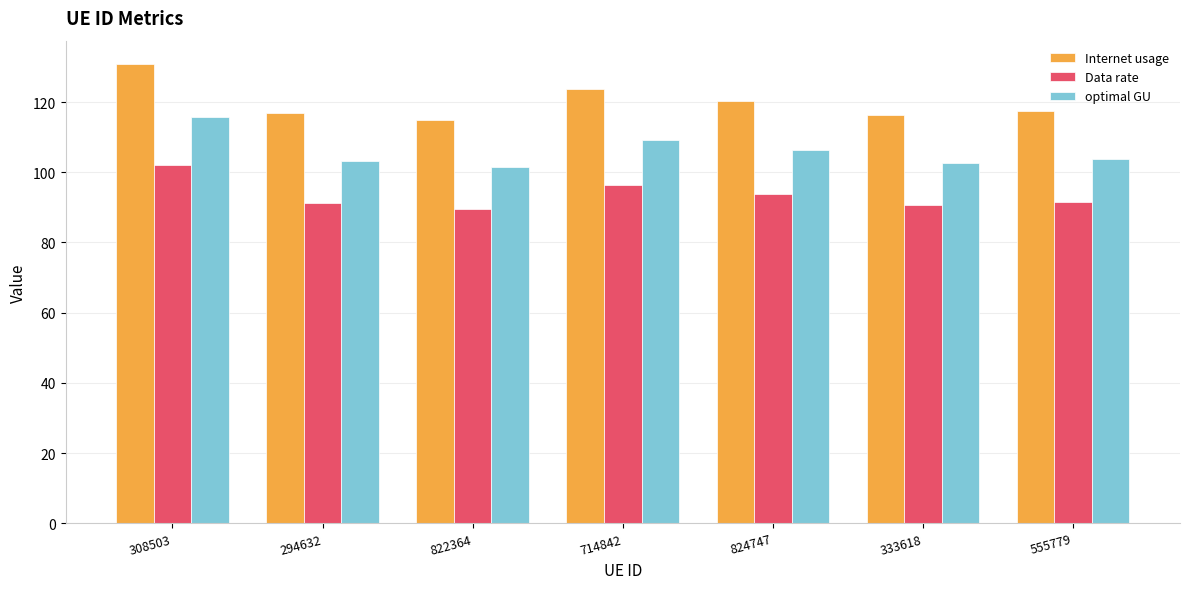

Which series changed the most between 294632 and 714842?

Internet usage